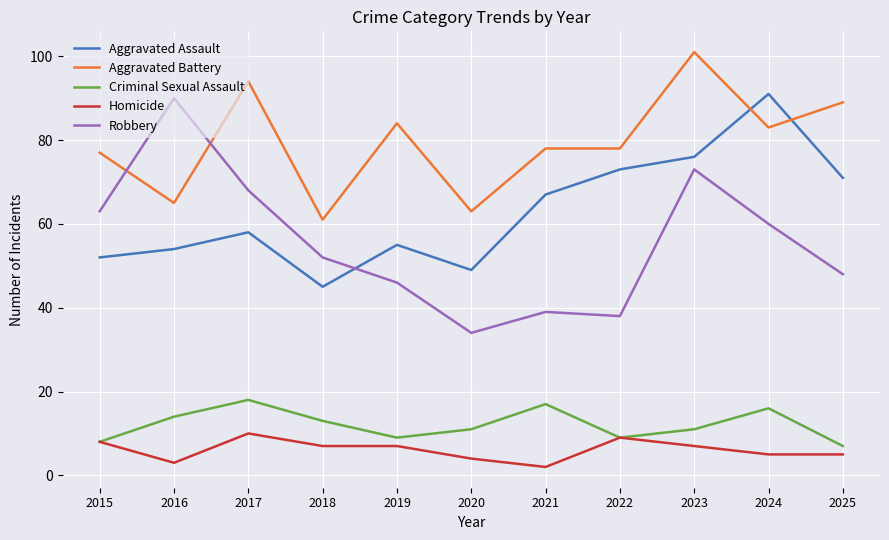

At which category does Aggravated Battery reach its first local peak?

2017